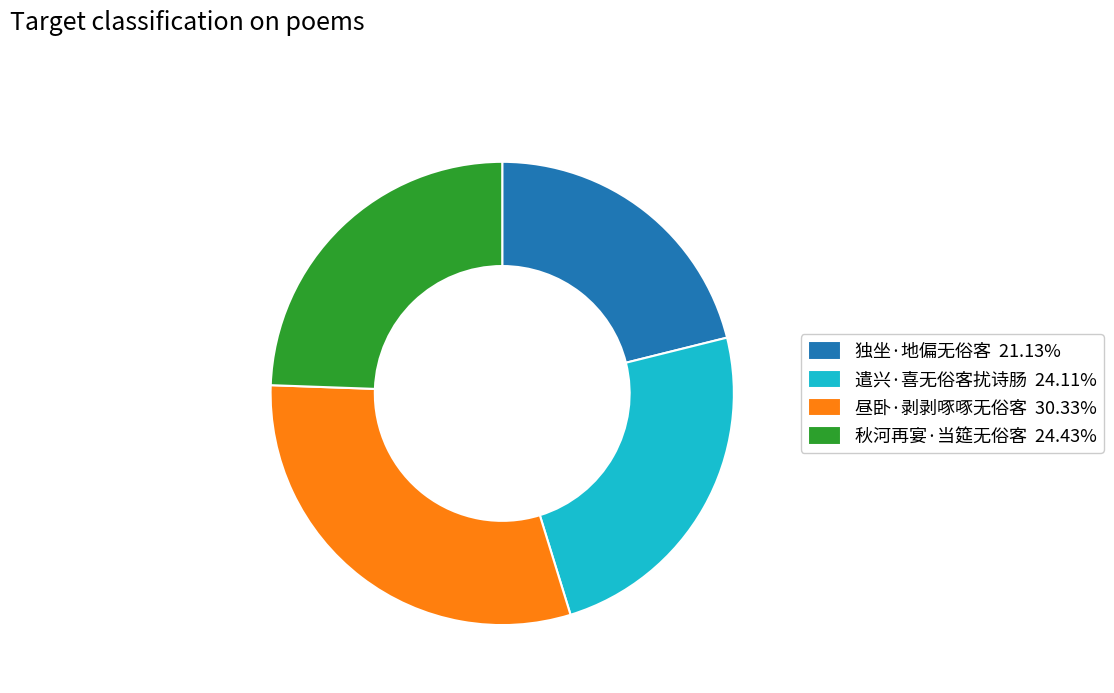

Is it true that 秋河再宴·当筵无俗客 is 11% of the pie?

False